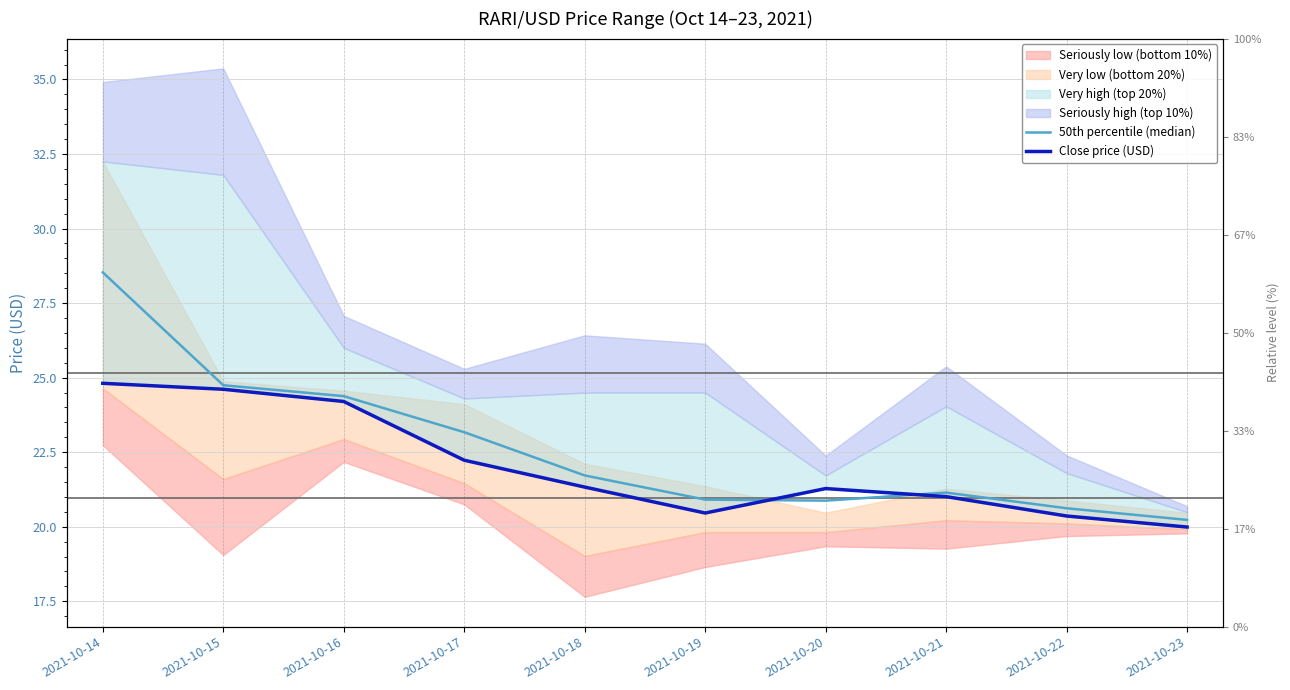

Where is 50th percentile (median) nearest to the value 24?

2021-10-16